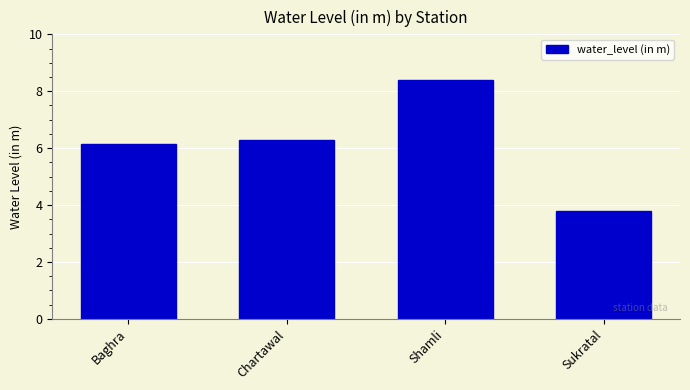

What is the change in value from Shamli to Sukratal?

-4.6